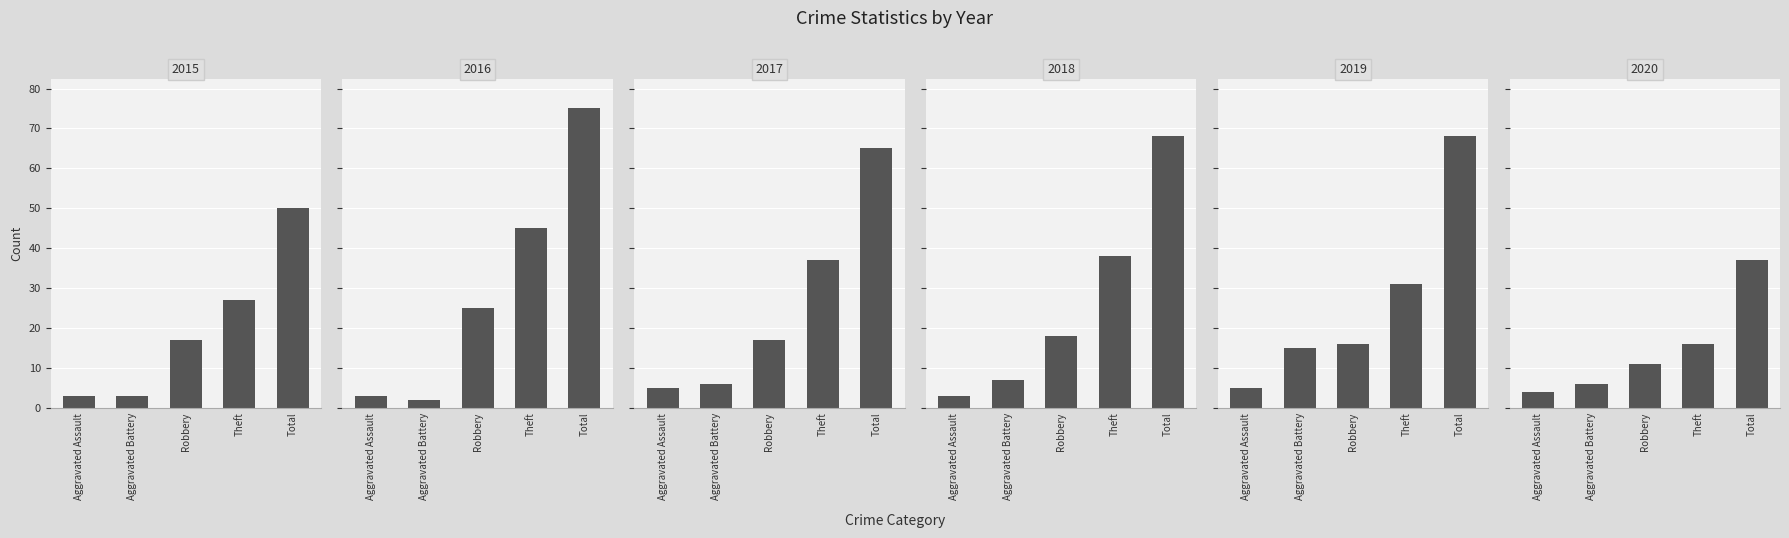

Reading left to right, extract all data points from this chart.

2015: Aggravated Assault=3	Aggravated Battery=3	Robbery=17	Theft=27	Total=50
2016: Aggravated Assault=3	Aggravated Battery=2	Robbery=25	Theft=45	Total=75
2017: Aggravated Assault=5	Aggravated Battery=6	Robbery=17	Theft=37	Total=65
2018: Aggravated Assault=3	Aggravated Battery=7	Robbery=18	Theft=38	Total=68
2019: Aggravated Assault=5	Aggravated Battery=15	Robbery=16	Theft=31	Total=68
2020: Aggravated Assault=4	Aggravated Battery=6	Robbery=11	Theft=16	Total=37